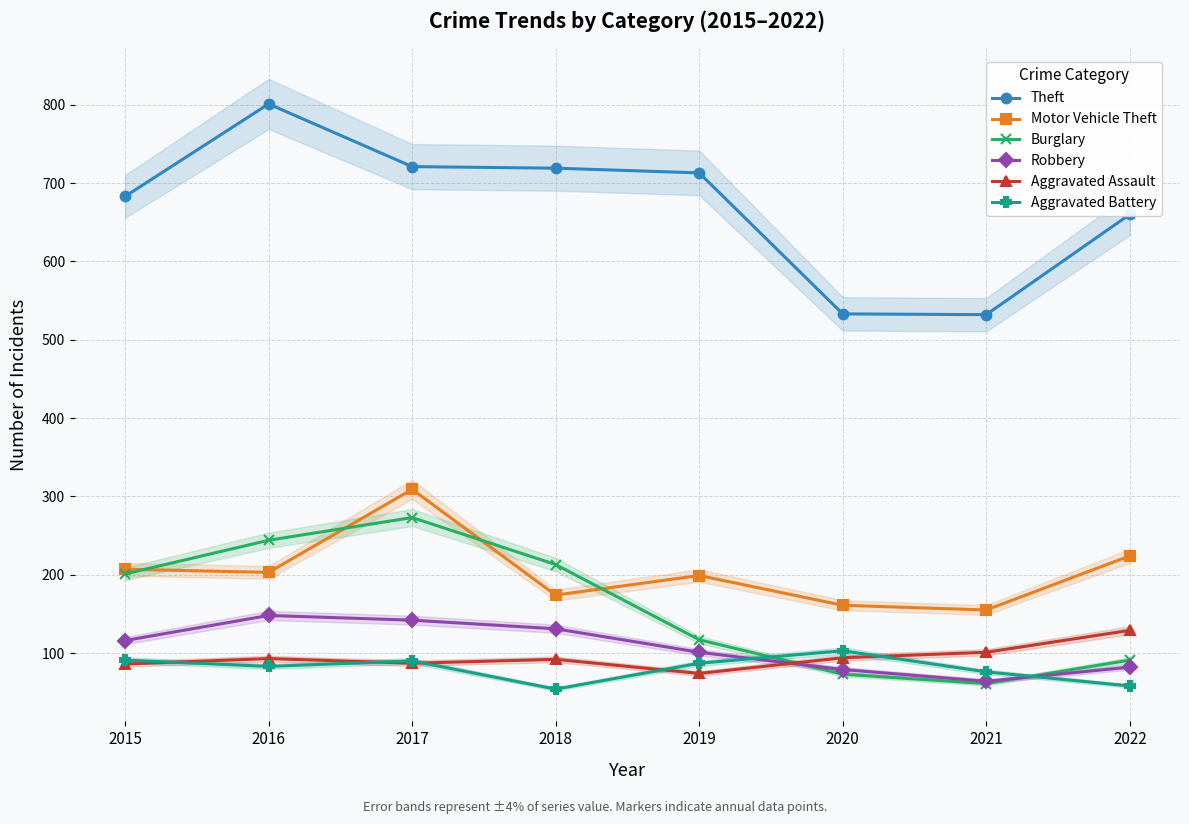

What is the average value of the Theft series?

670